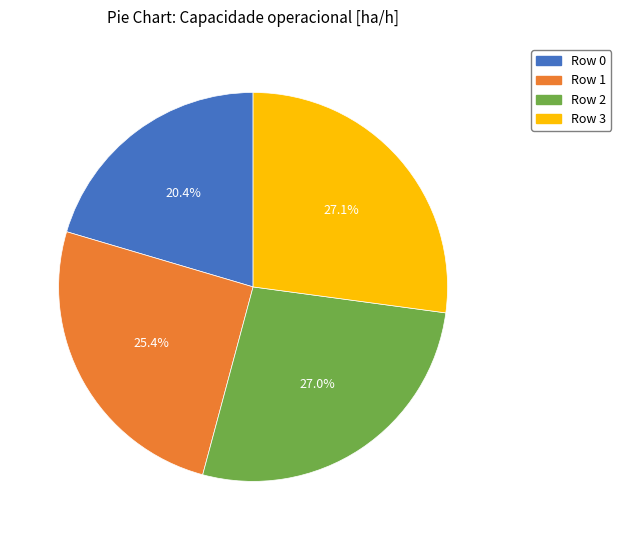

How much of the chart is everything except Row 3?

72.9%